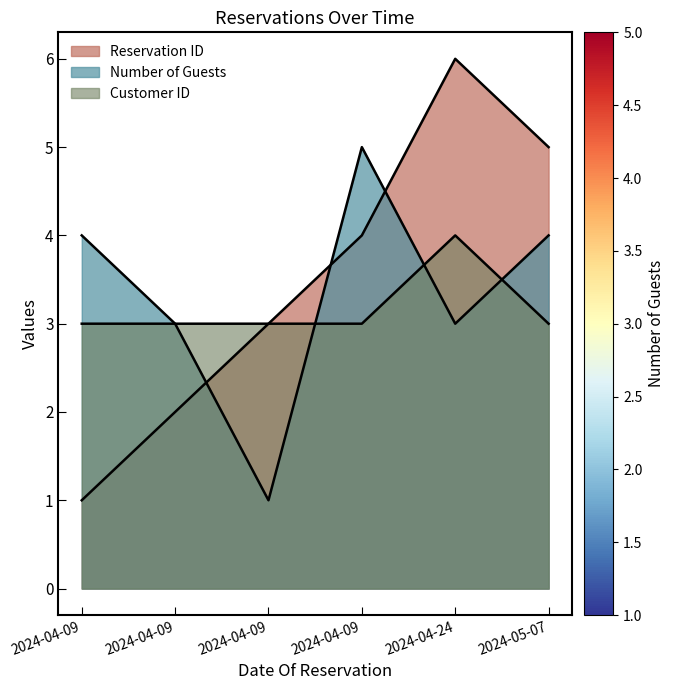

Does the chart display data point markers on the line(s)?

No